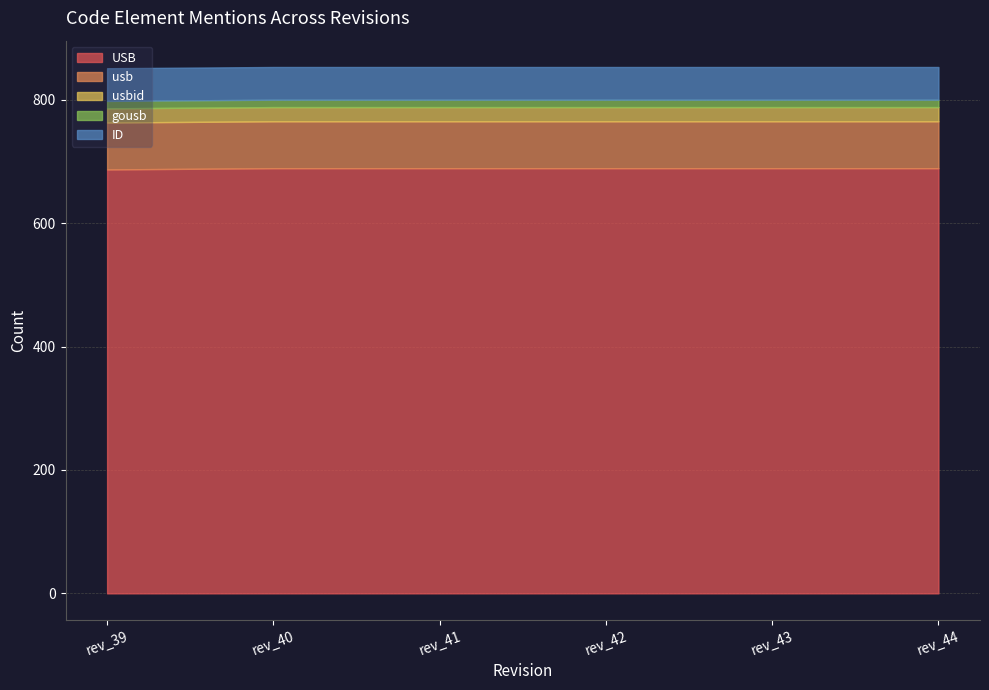

Where is usb nearest to the value 76?

rev_39